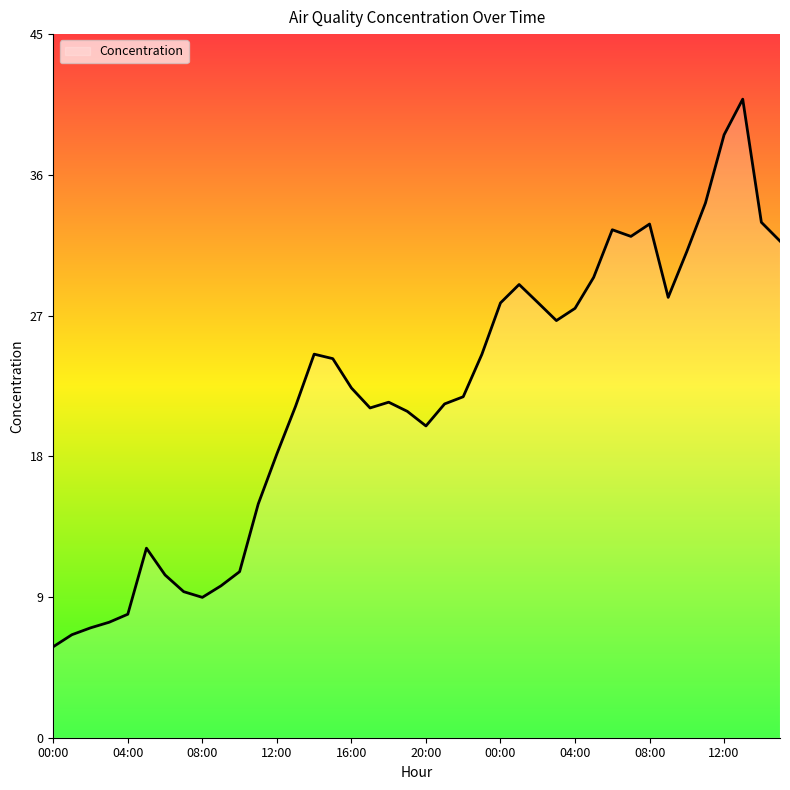

What is the sum of all values?

875.6